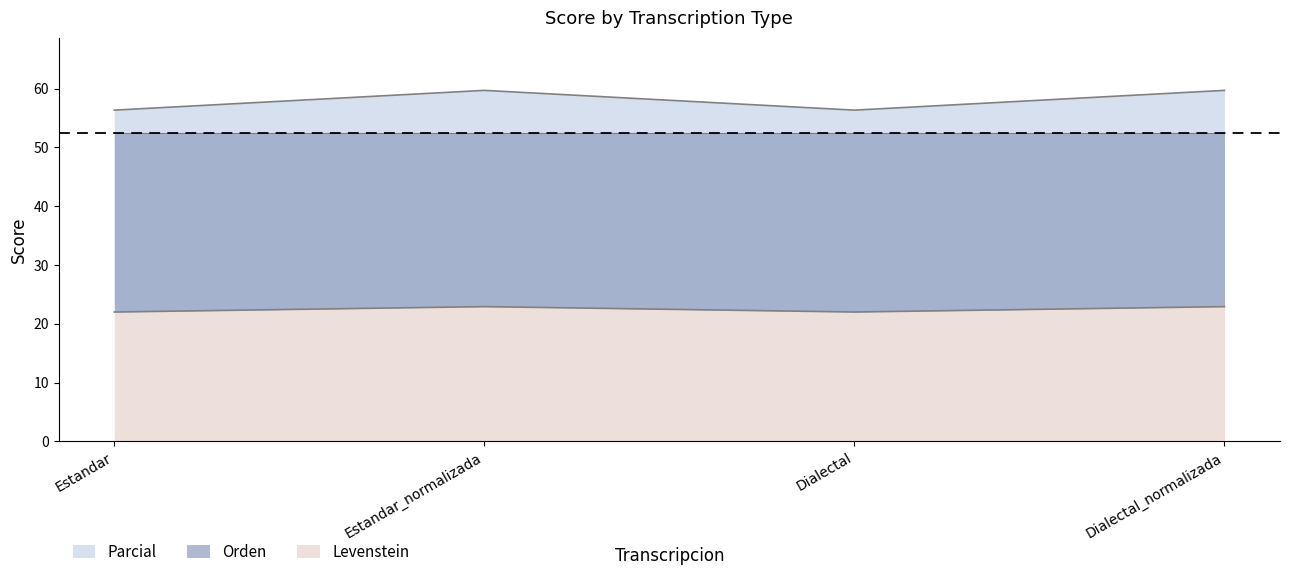

What position from the right is Dialectal_normalizada?

1